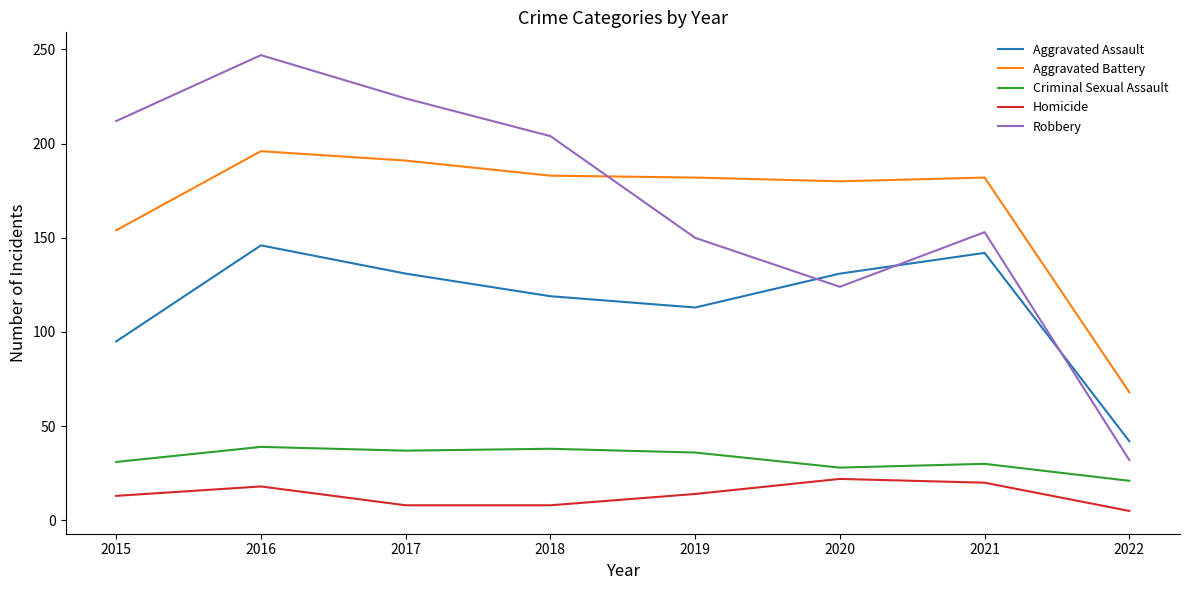

What is the highest value of the Criminal Sexual Assault series?

39